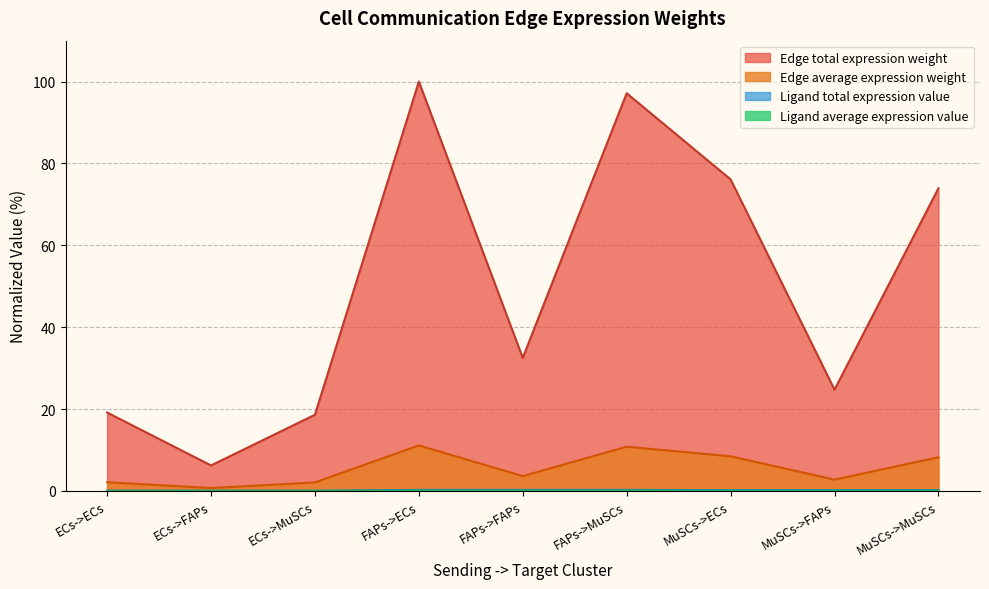

The Ligand average expression value series shows 0.4 at FAPs->FAPs. True or false?

False